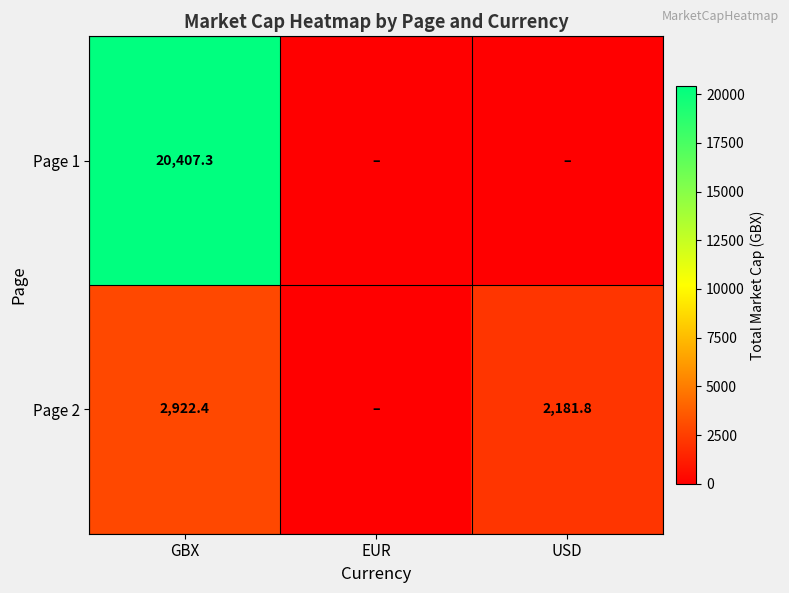

True or false: Page 2 has a value of 506.2 at USD.

False